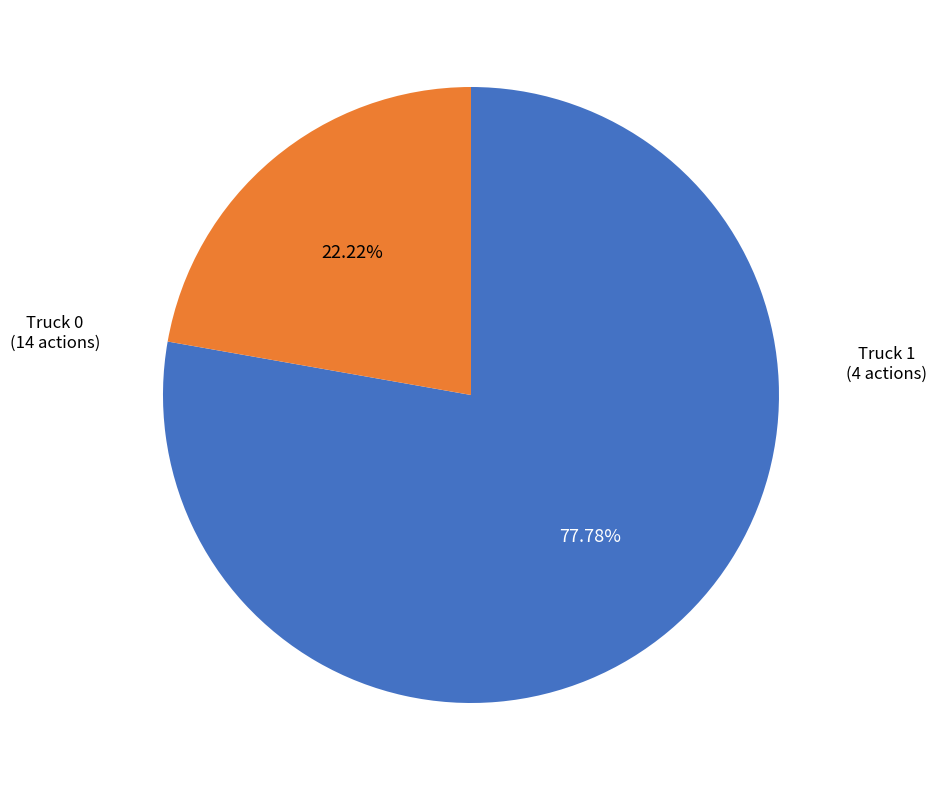

What portion of the pie excludes Truck 1?

77.8%